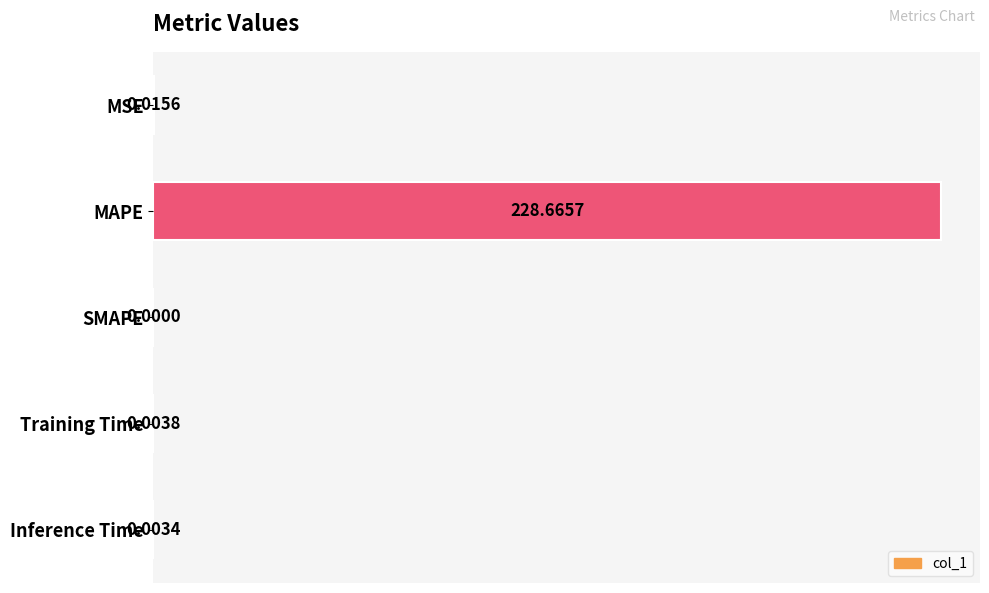

How many values are above zero?

4